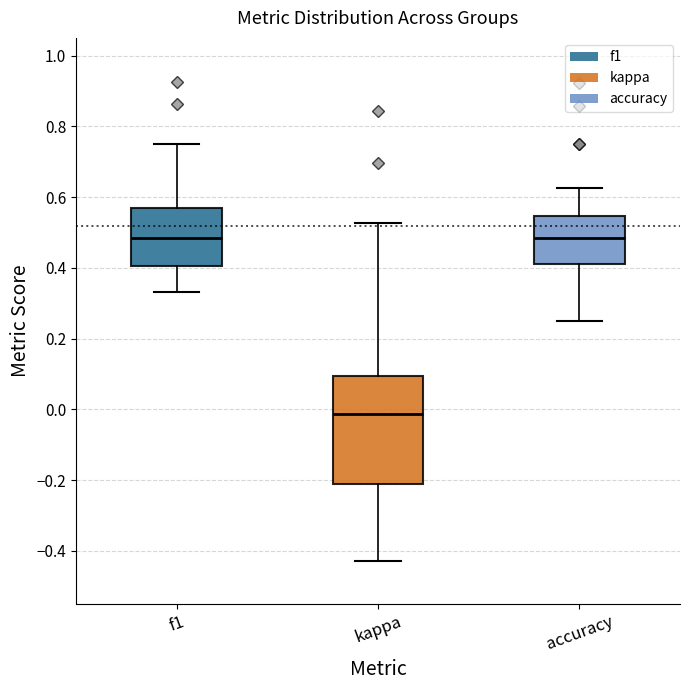

Reading left to right, read every box against the y-axis: the position of its median line, the range the box covers, and the ends of its whiskers. The values are not printed on the chart, so give them approximately, as read against the axis.

f1: median 0.48, box 0.40 to 0.56, whiskers 0.34 to 0.76
kappa: median -0.02, box -0.22 to 0.10, whiskers -0.42 to 0.52
accuracy: median 0.48, box 0.42 to 0.54, whiskers 0.26 to 0.62